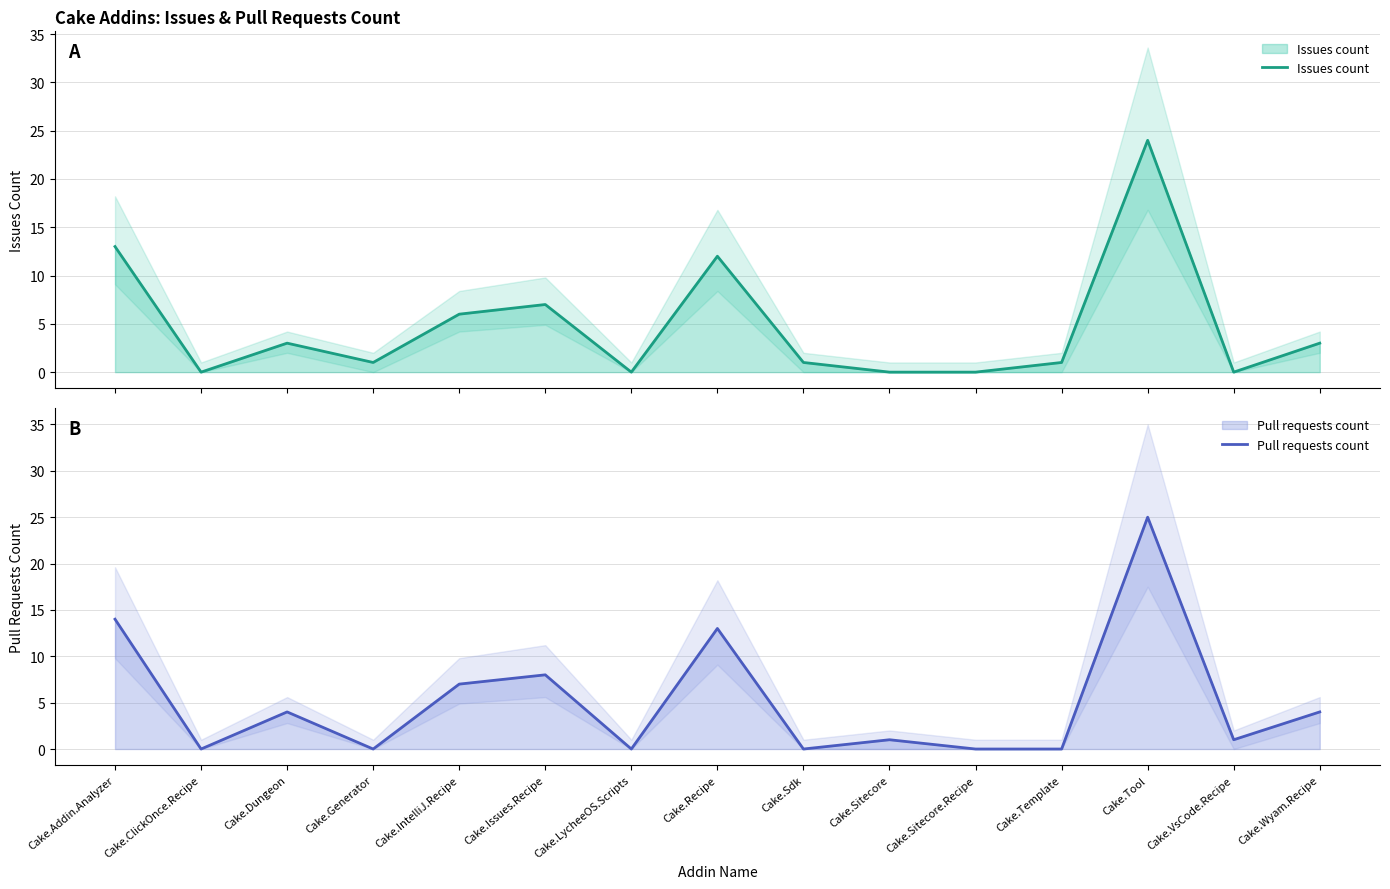

How many data points in Issues count are above 1?

7